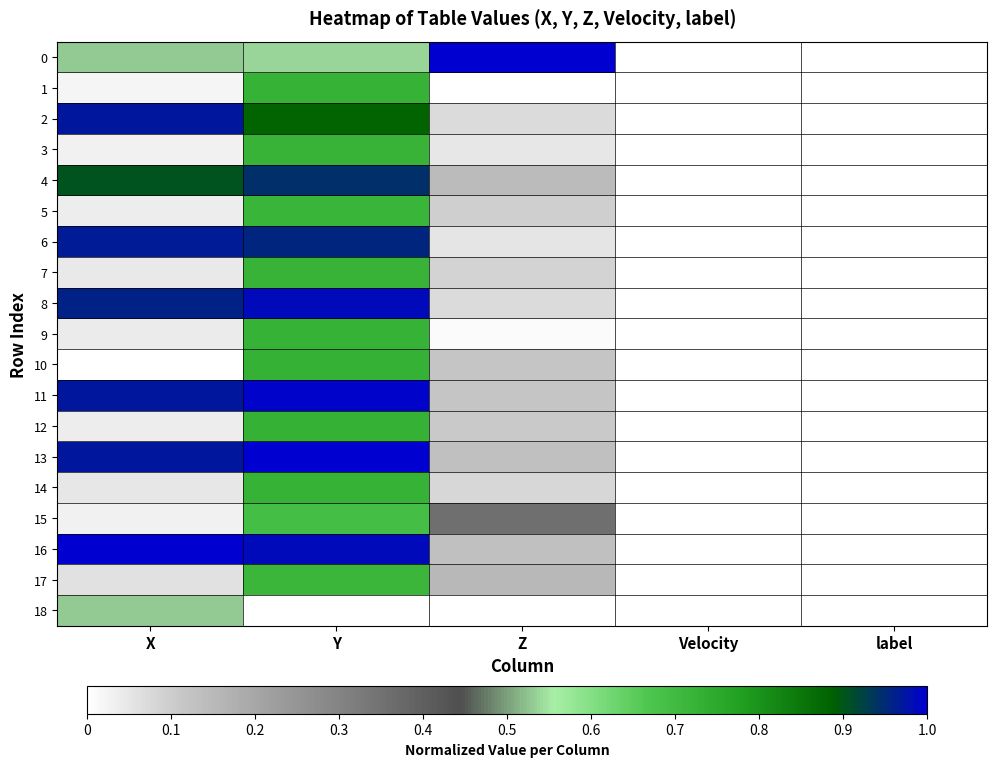

Which series has the largest total across all categories?

16